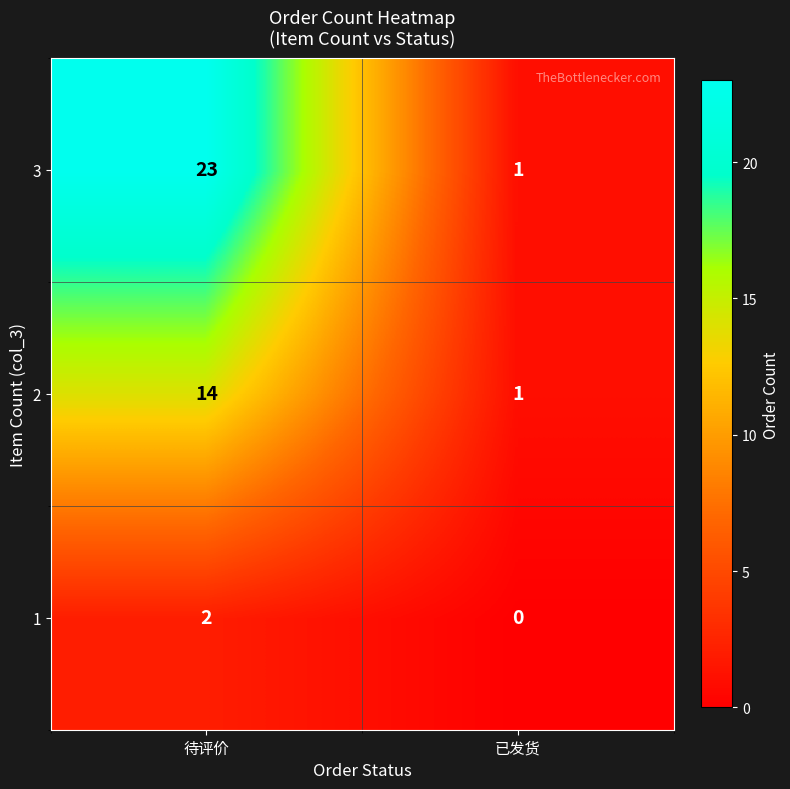

Is it true that 1 equals 2 at 待评价?

True